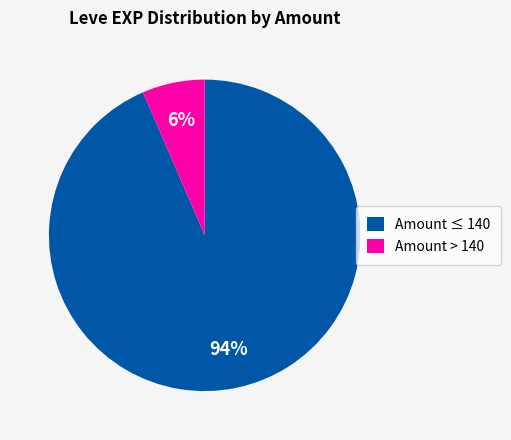

How many slices are in this pie chart?

2